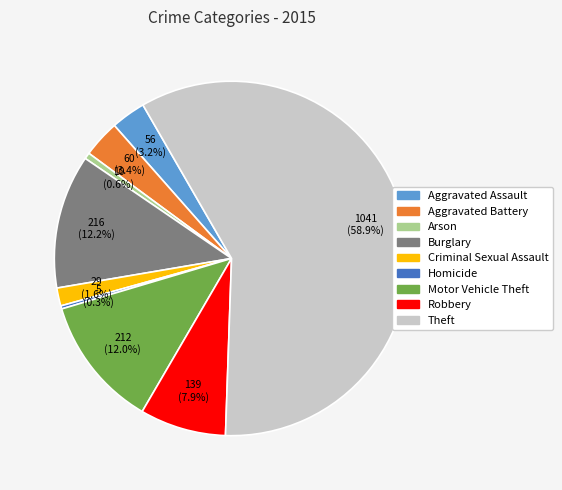

Which has a higher value, Criminal Sexual Assault or Arson?

Criminal Sexual Assault